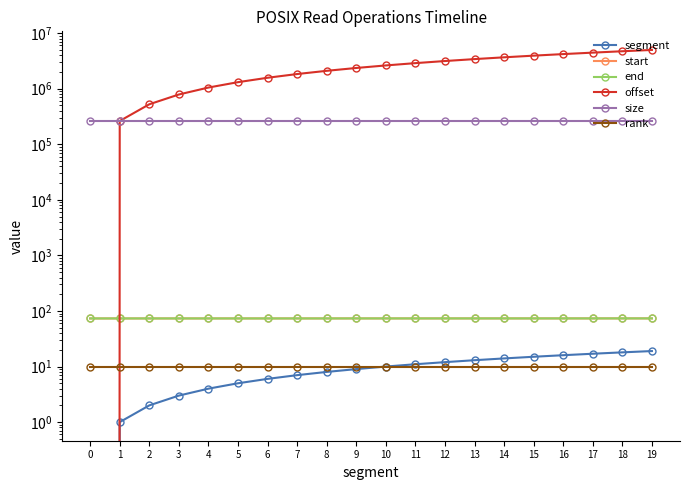

True or false: start has a value of 22.6 at 2.

False